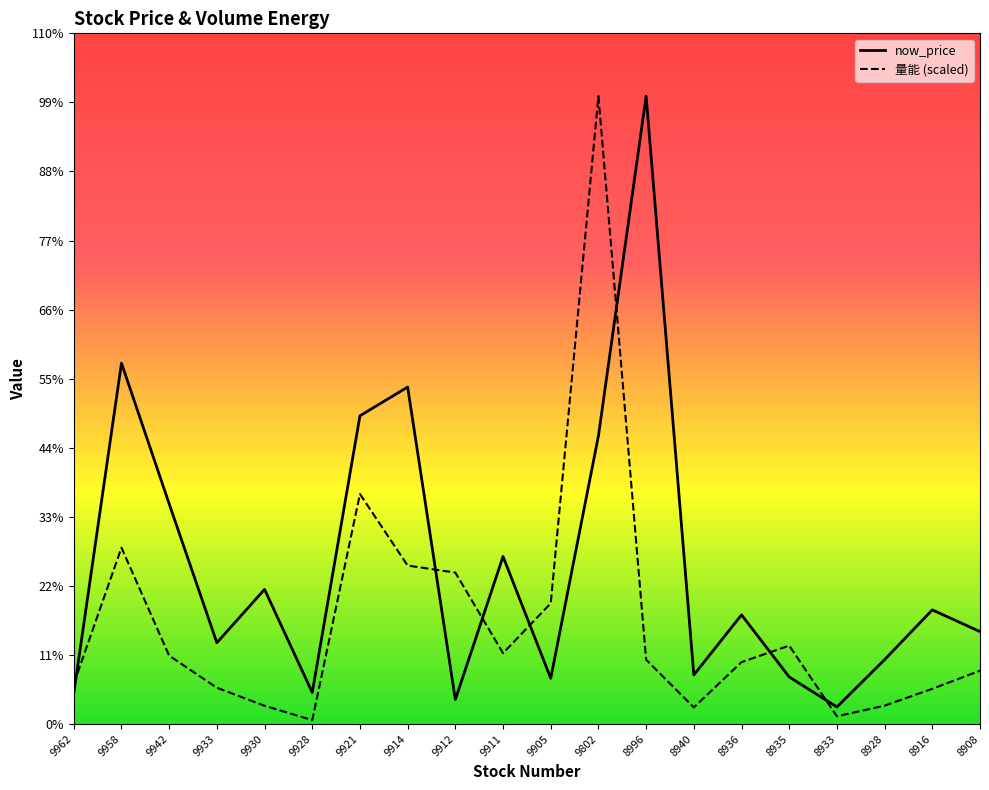

Where is now_price nearest to the value 168?

9921